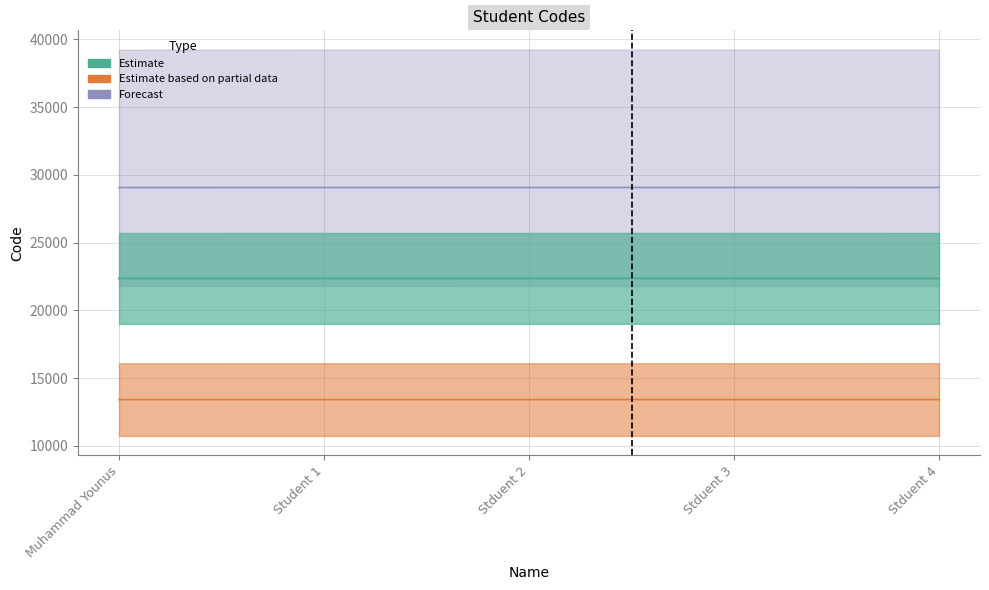

What is the change in value from Student 1 to Stduent 3?

+2.6